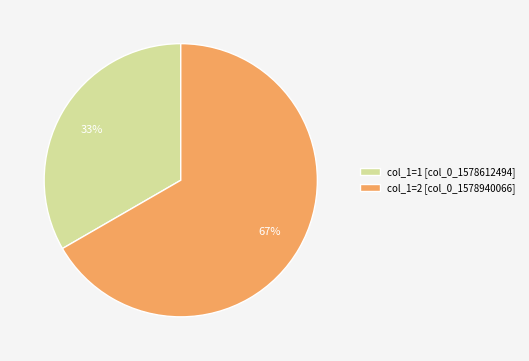

Between col_1=1 [col_0_1578612494] and col_1=2 [col_0_1578940066], which is larger?

col_1=2 [col_0_1578940066]